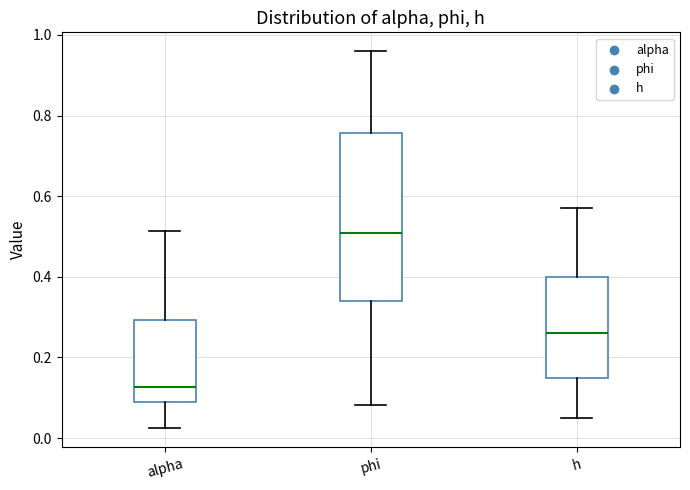

Which box has the highest median line?

phi